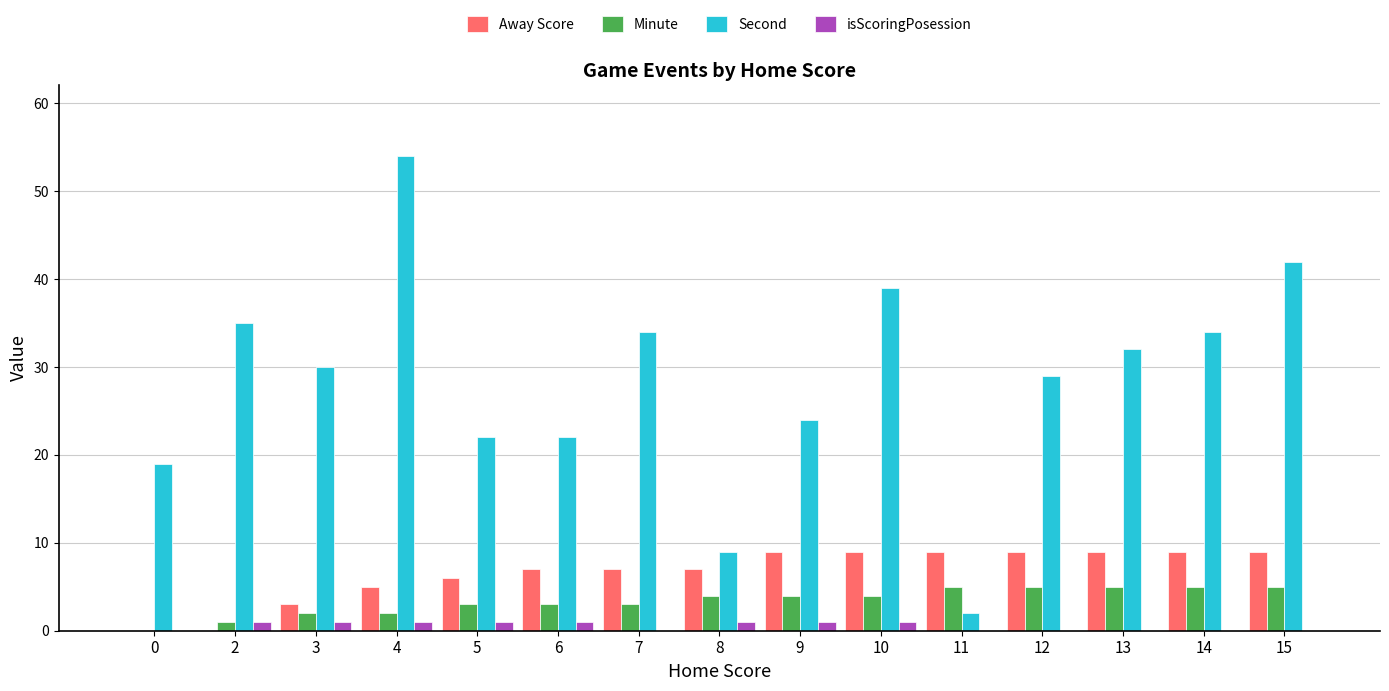

The Minute series shows 9 at 11. True or false?

False